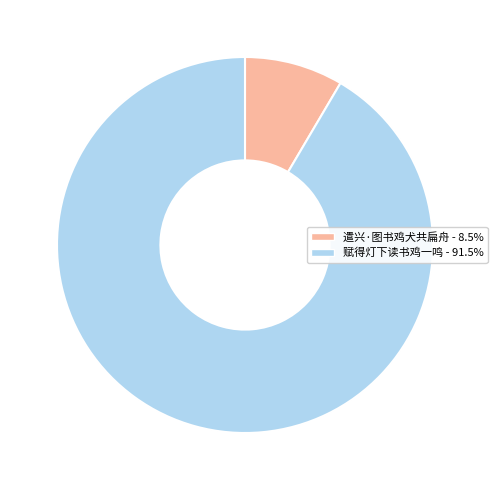

What is the ratio of the value at 遣兴·图书鸡犬共扁舟 to the value at 赋得灯下读书鸡一鸣?

0.1